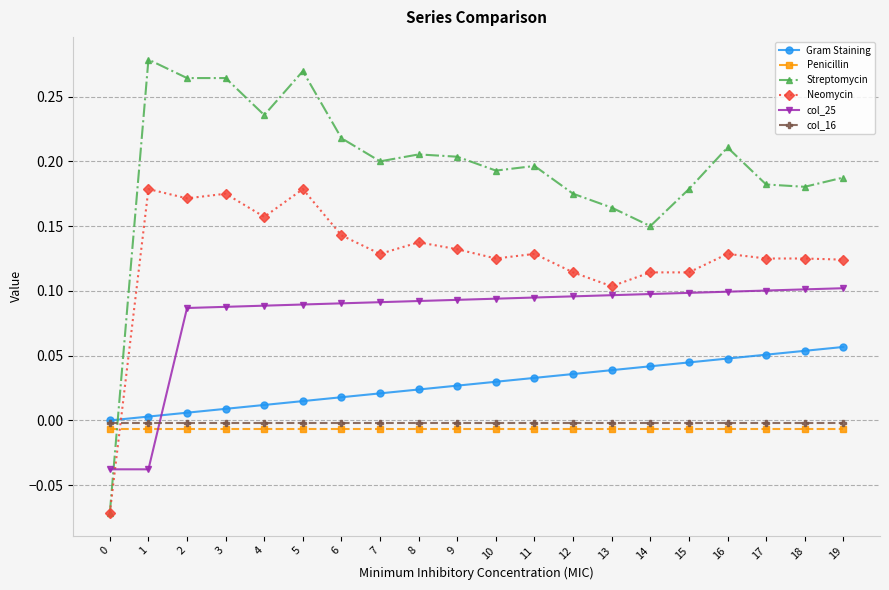

Which series has the widest spread of values?

Streptomycin